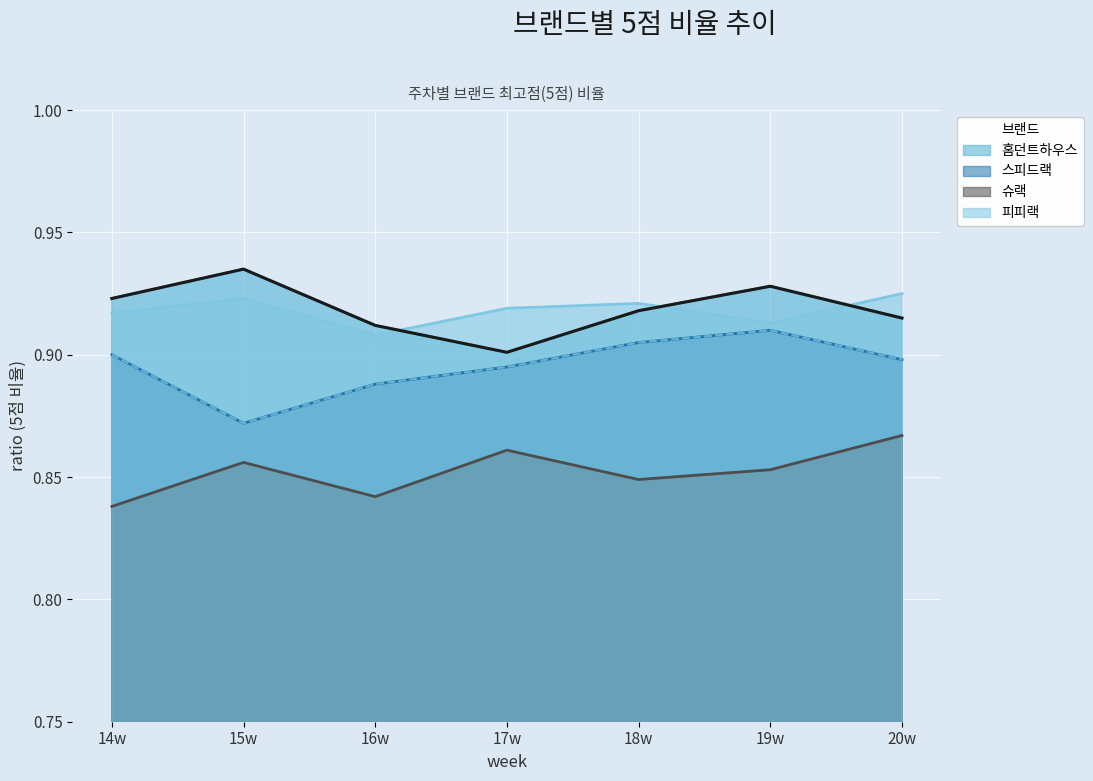

What position from the left is 19w?

6